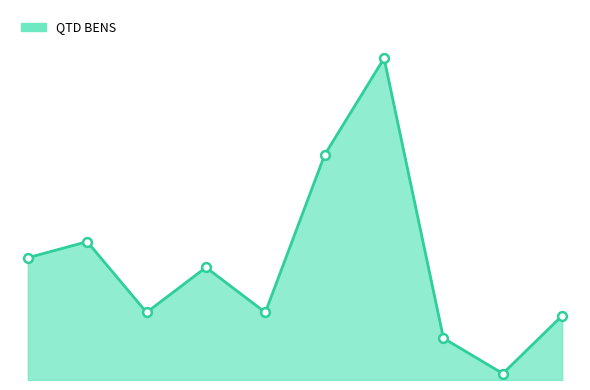

Is this an area chart (filled region under the line)?

Yes